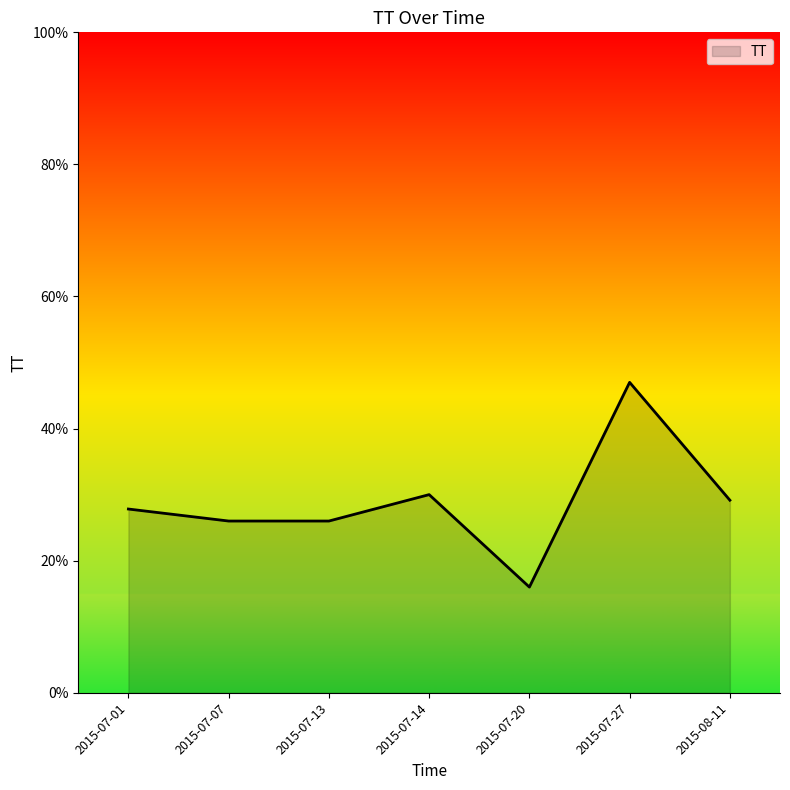

What value does the data have at 2015-08-11?

29.2